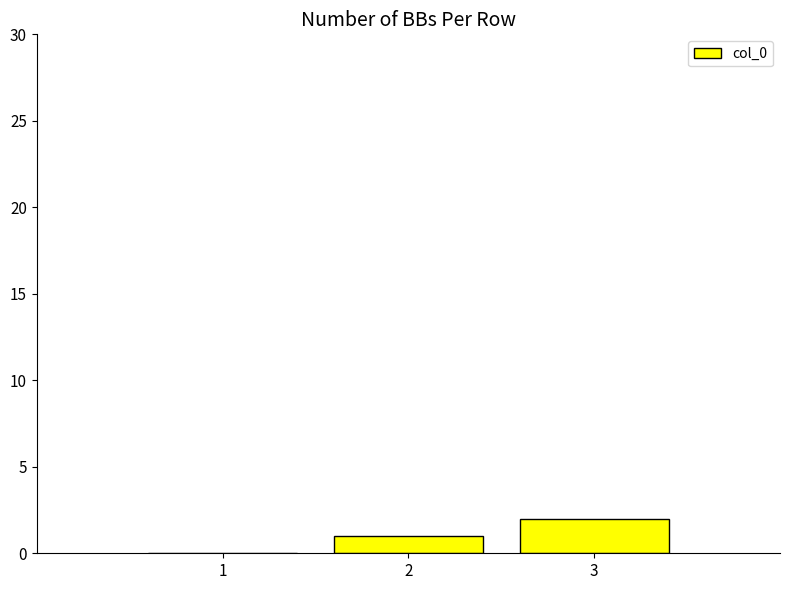

Count the number of data series in this chart.

1